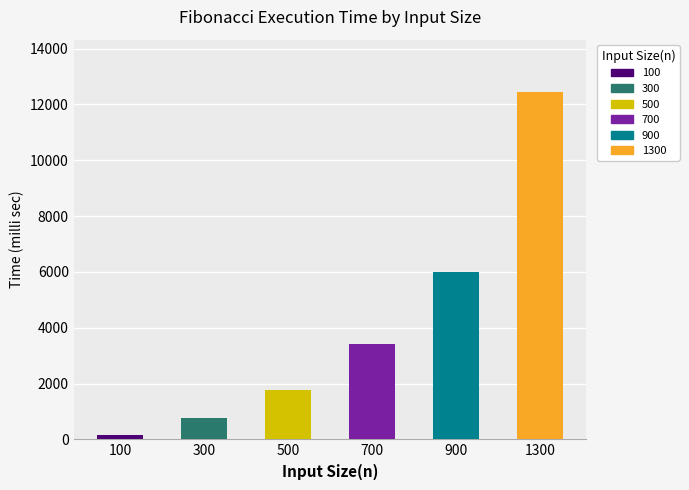

Between 700 and 100, which is larger?

700